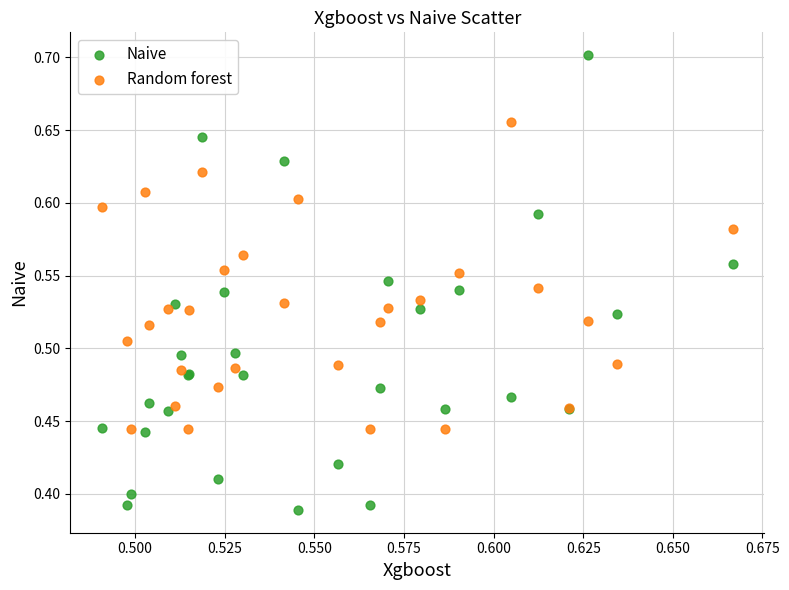

Which series reaches the minimum Y coordinate?

Naive